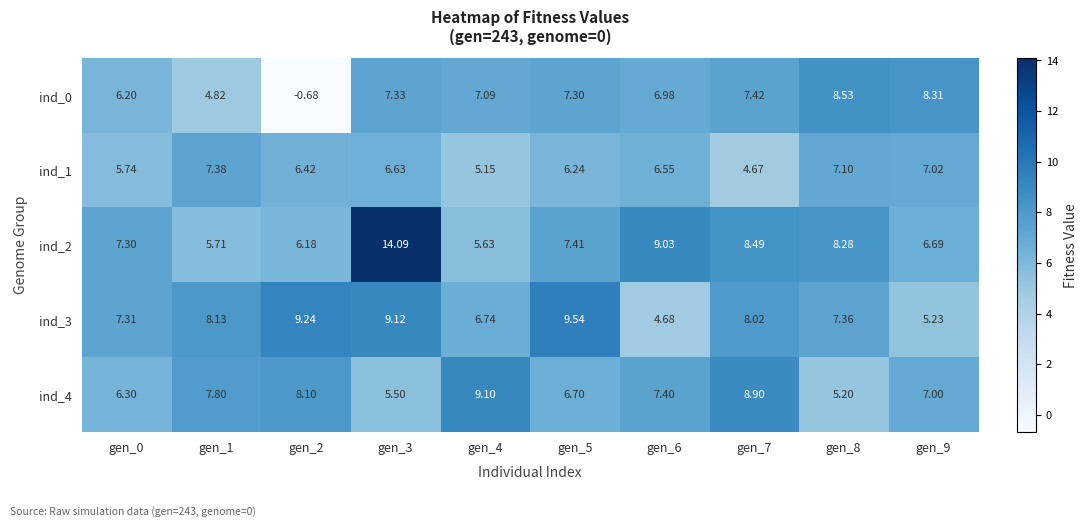

Is the value of ind_1 at gen_8 greater than the value of ind_2 at gen_0?

No